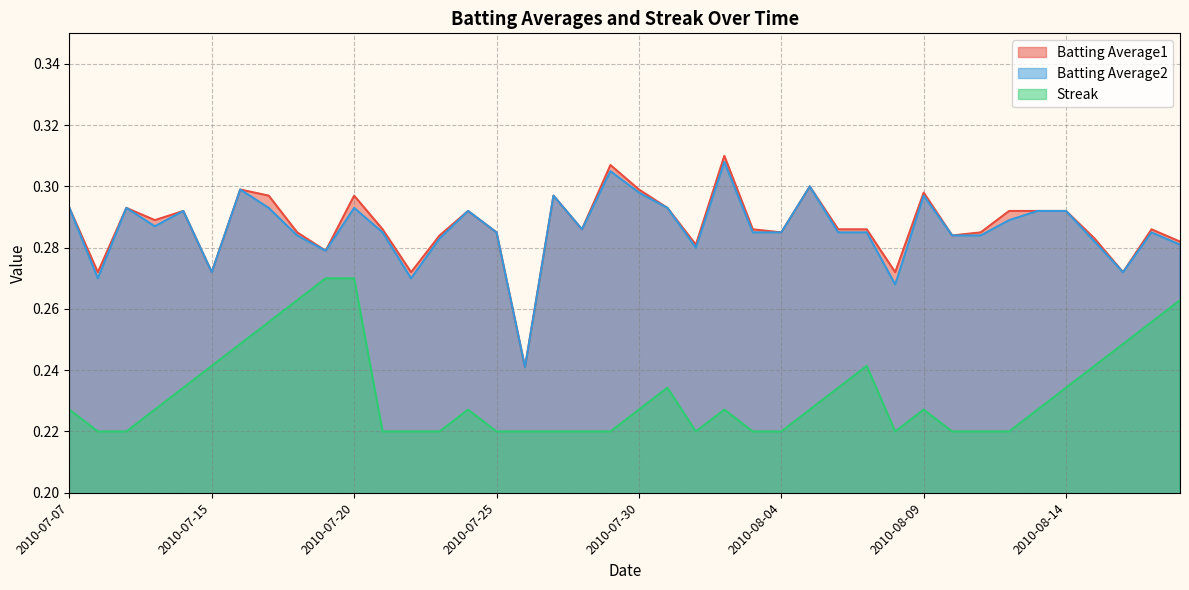

What is the difference between the second highest and minimum values in the Batting Average2 series?

0.1